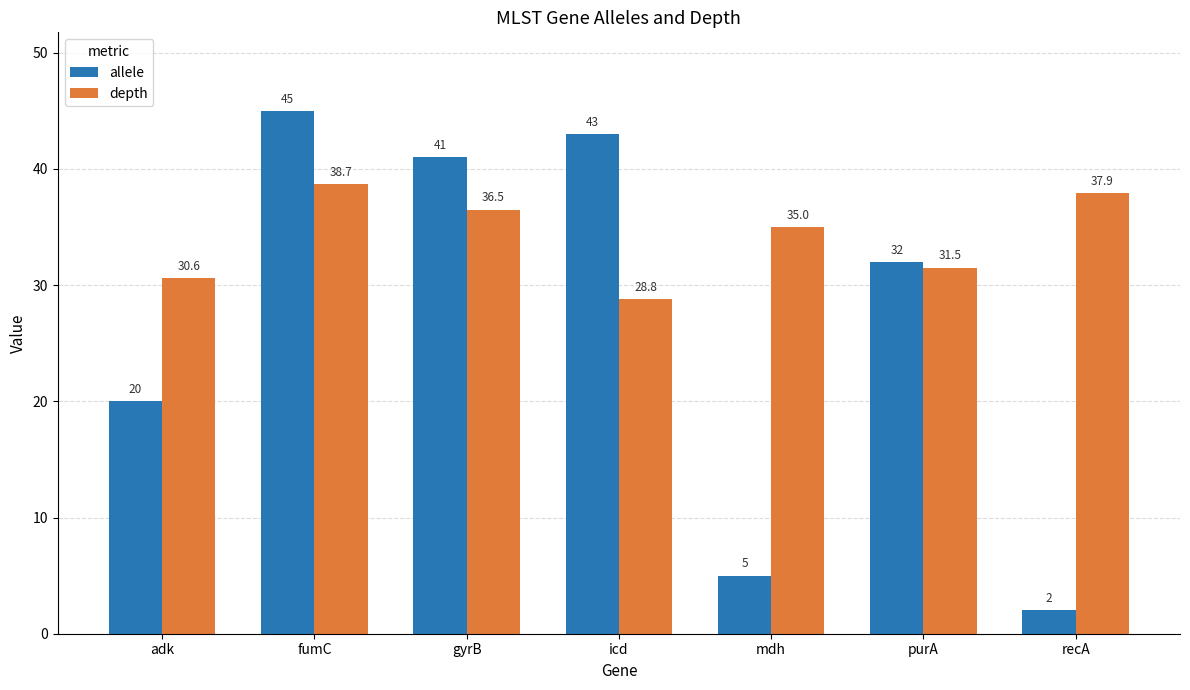

Count the number of categories in the chart.

7